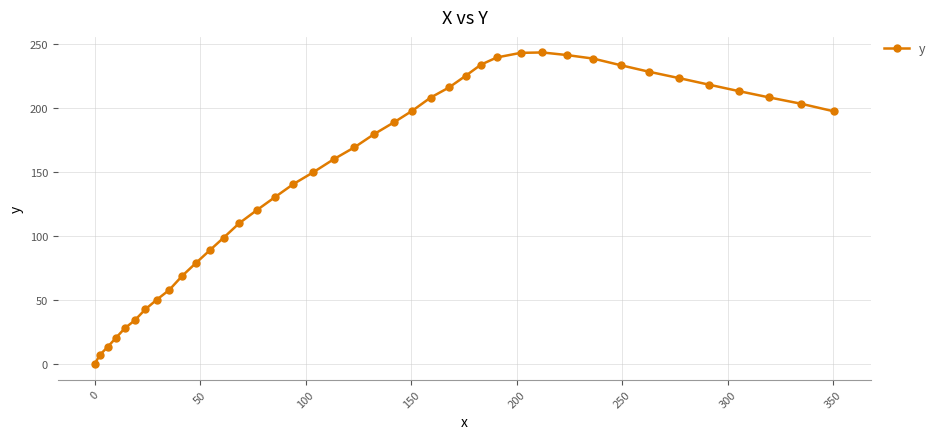

What is the greatest value displayed?

243.7